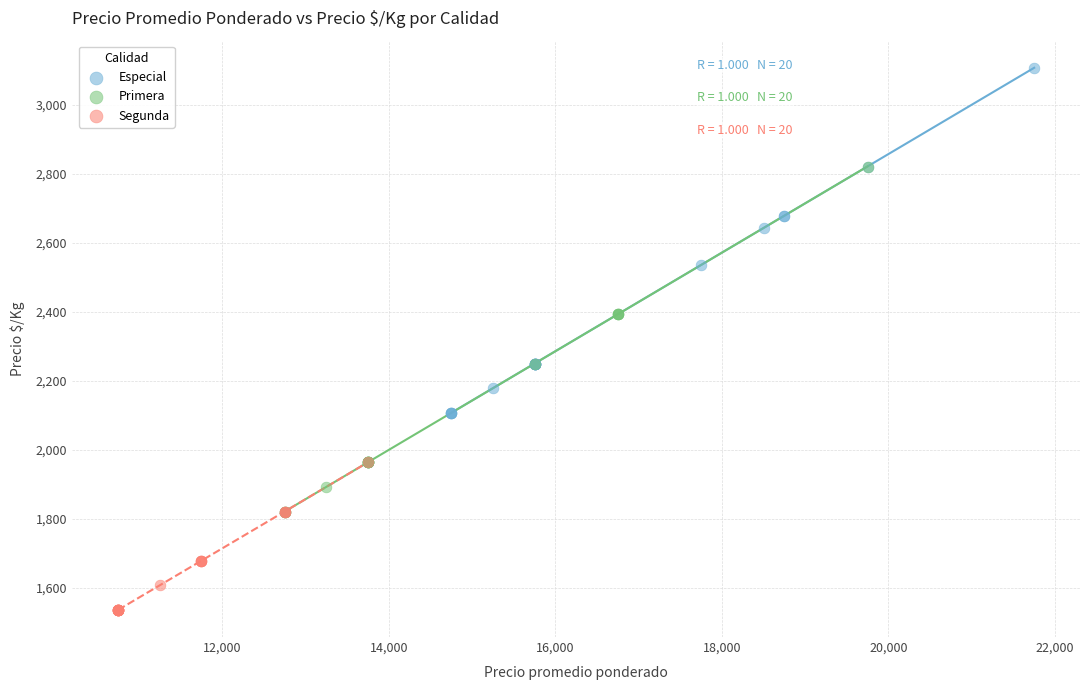

Which series contains the lowest Y value?

Segunda